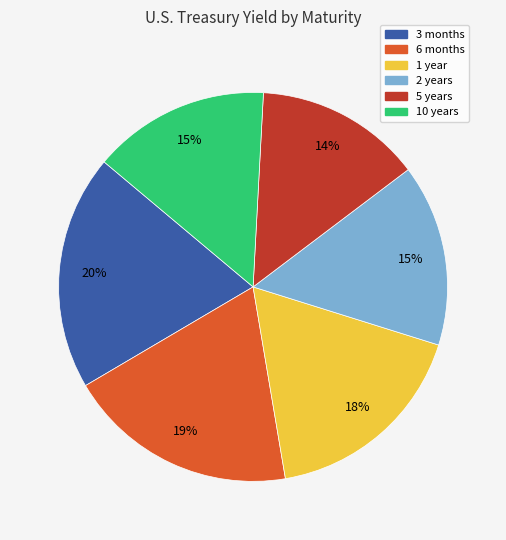

The 10 years slice represents 15% of the pie. True or false?

True